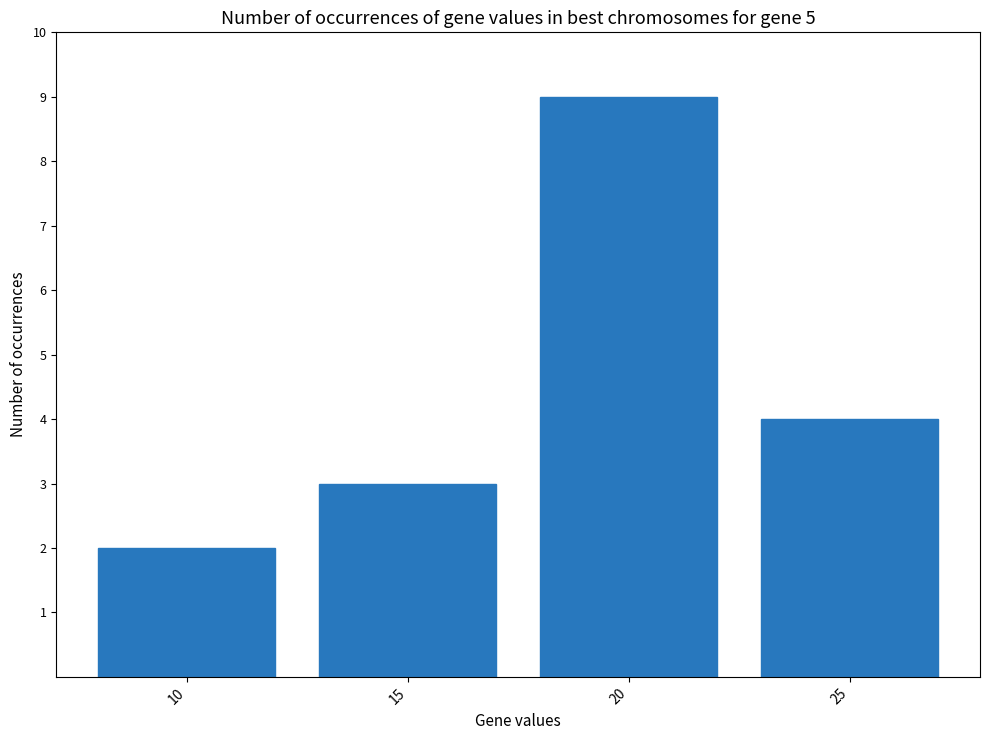

Reading right to left, extract all data points from this chart.

25=4	20=9	15=3	10=2